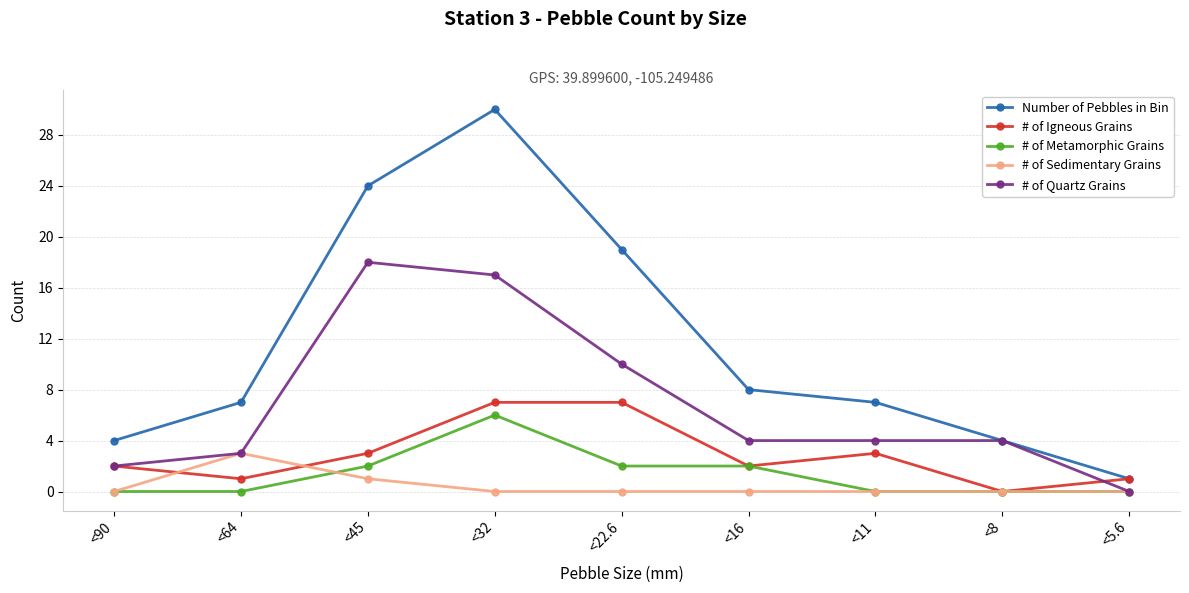

True or false: # of Metamorphic Grains and Number of Pebbles in Bin cross at least once.

False